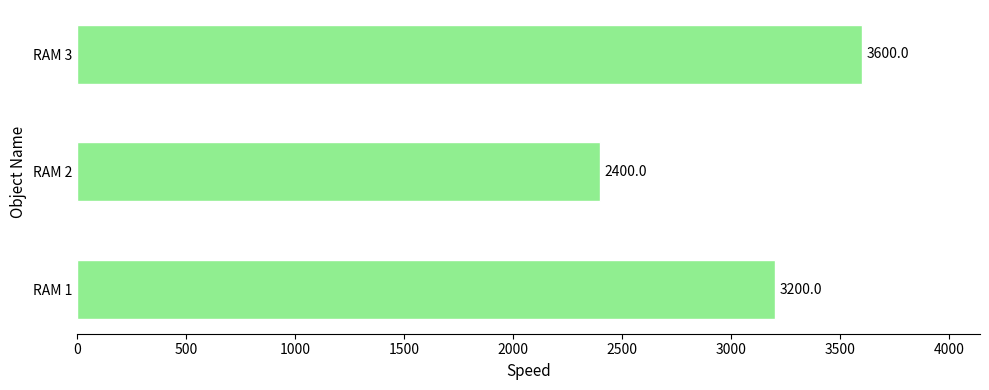

Where is the data nearest to the value 3000?

RAM 1